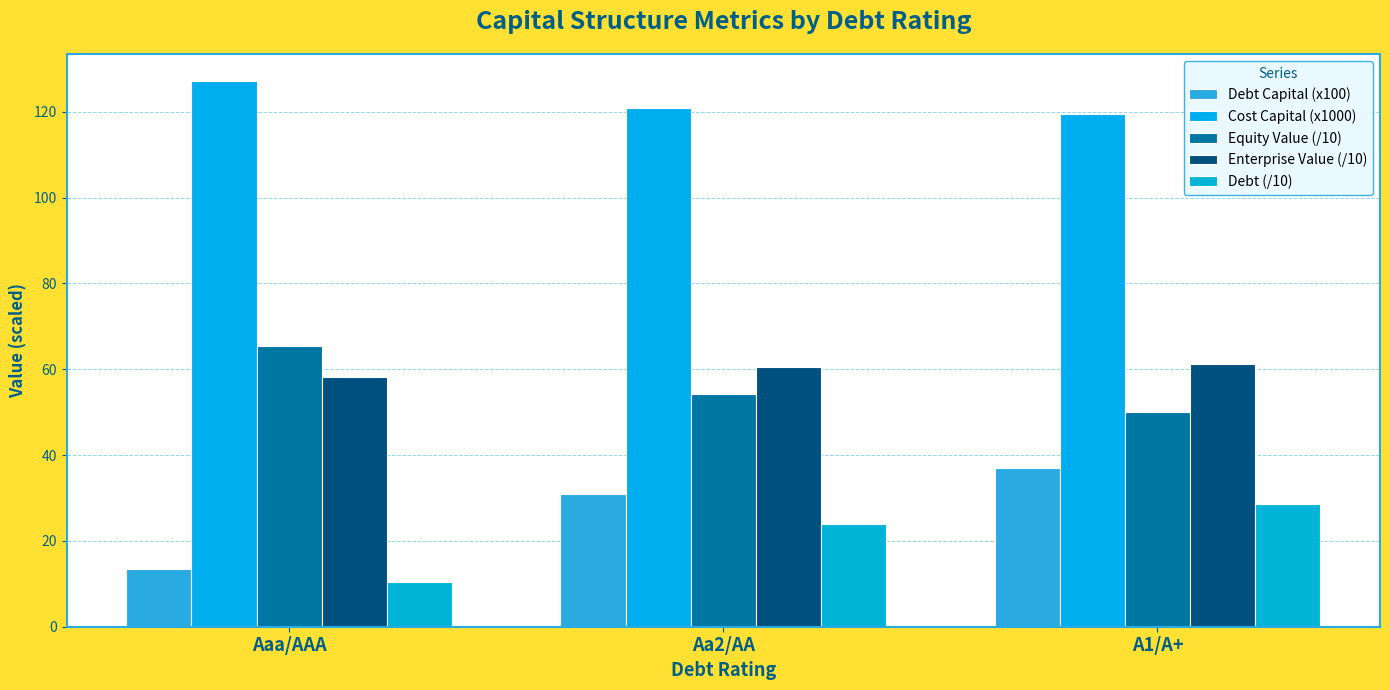

How many values in the Equity Value (/10) series exceed 54?

2